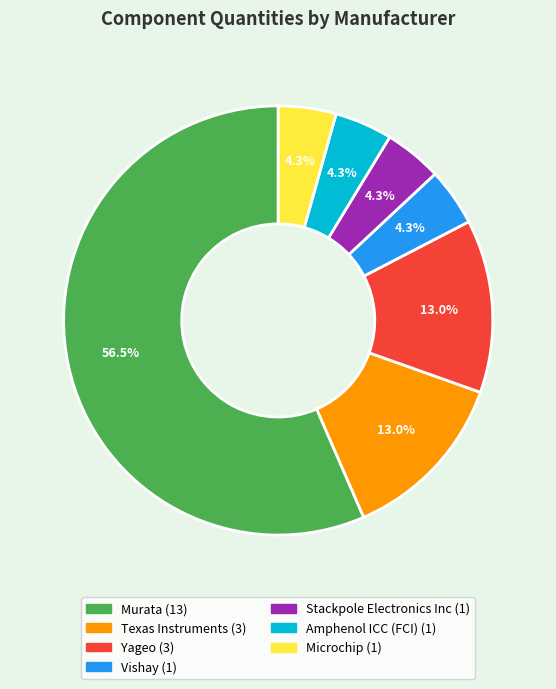

Is there a majority slice in this chart?

Yes